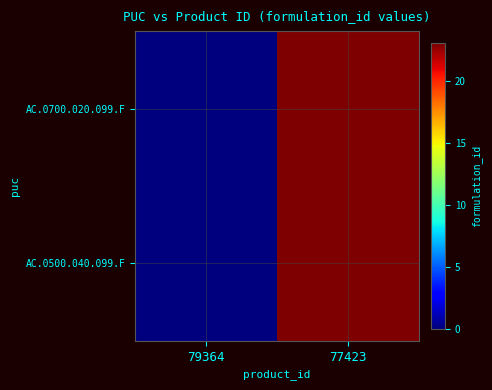

At how many categories does at least one series exceed 13?

1